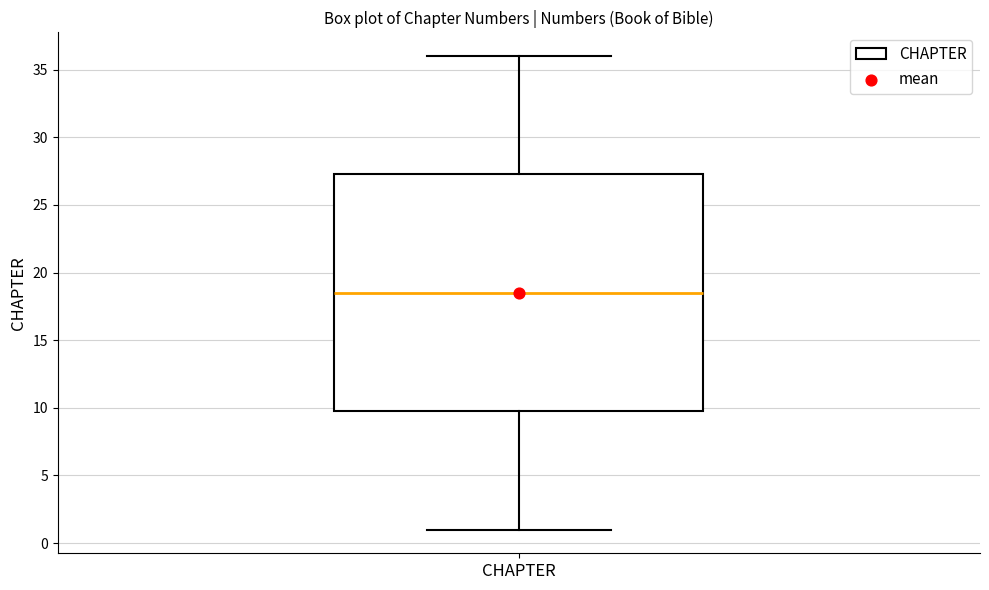

Transcribe this box plot: give where the median line is, the range the box spans, and where the two whiskers end, as read against the y-axis. The values are not printed on the chart, so give them approximately, as read against the axis.

median 18.5, box 10.0 to 27.5, whiskers 1.0 to 36.0